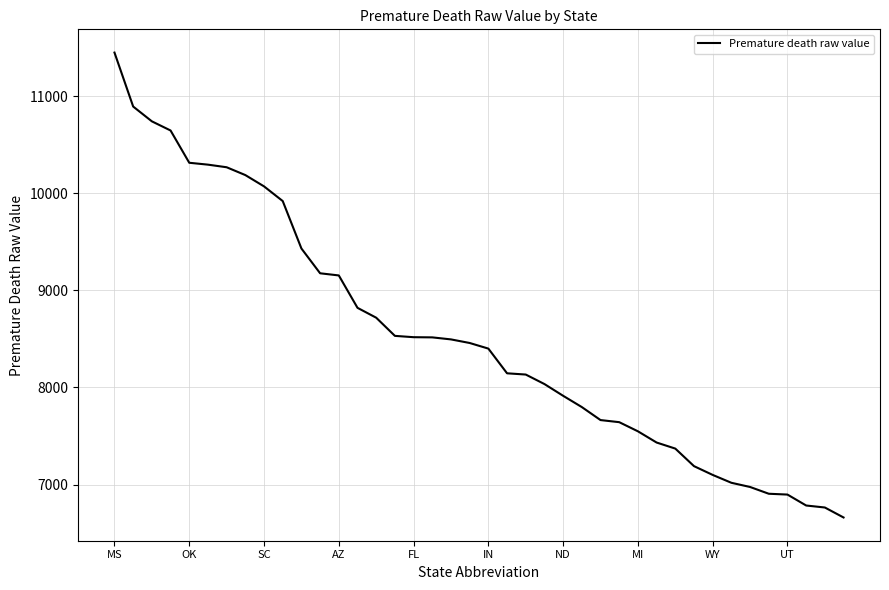

What is the maximum value shown in the chart?

11447.7